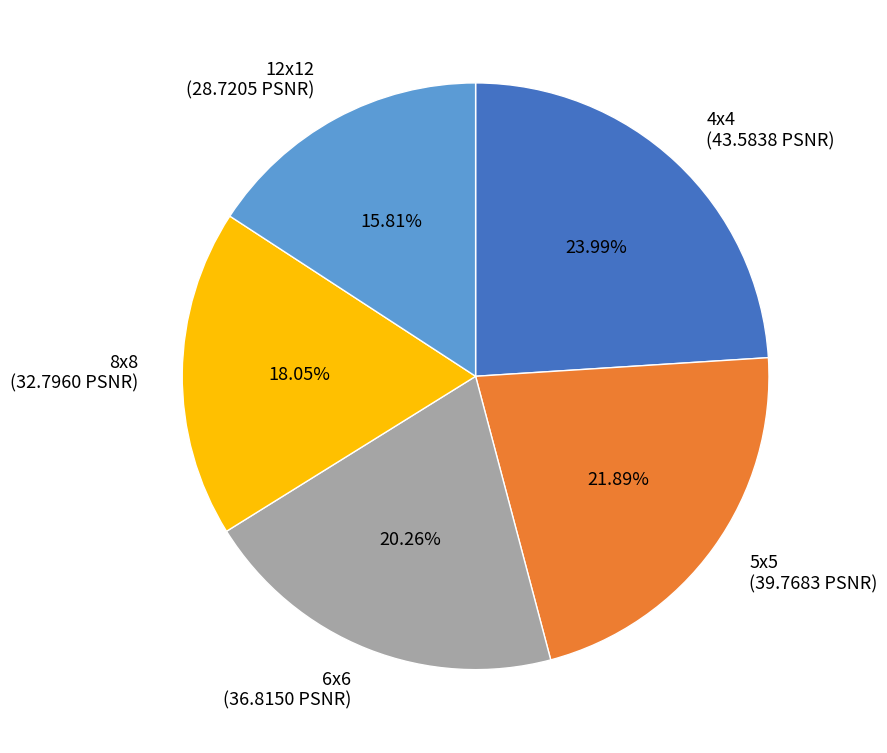

Is the sum of 8x8 and 6x6 greater than half?

No